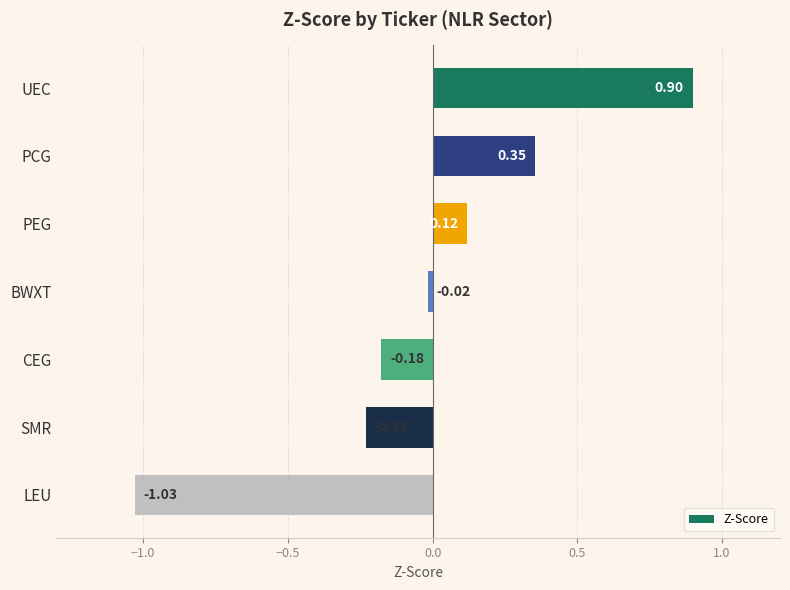

What is the difference between the second highest and second lowest values?

0.6